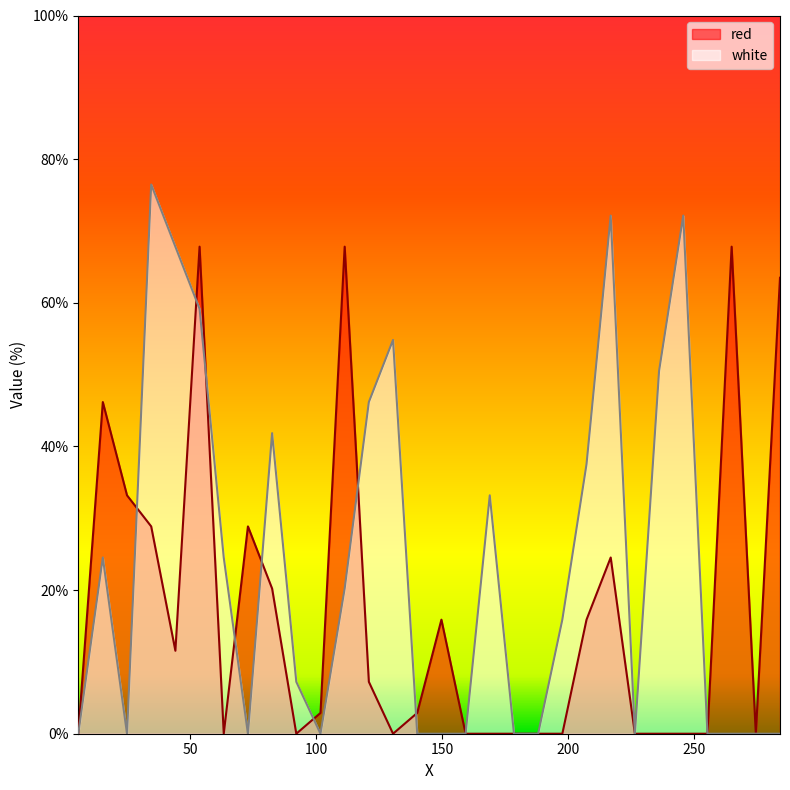

At which category does red reach its first local peak?

15.4